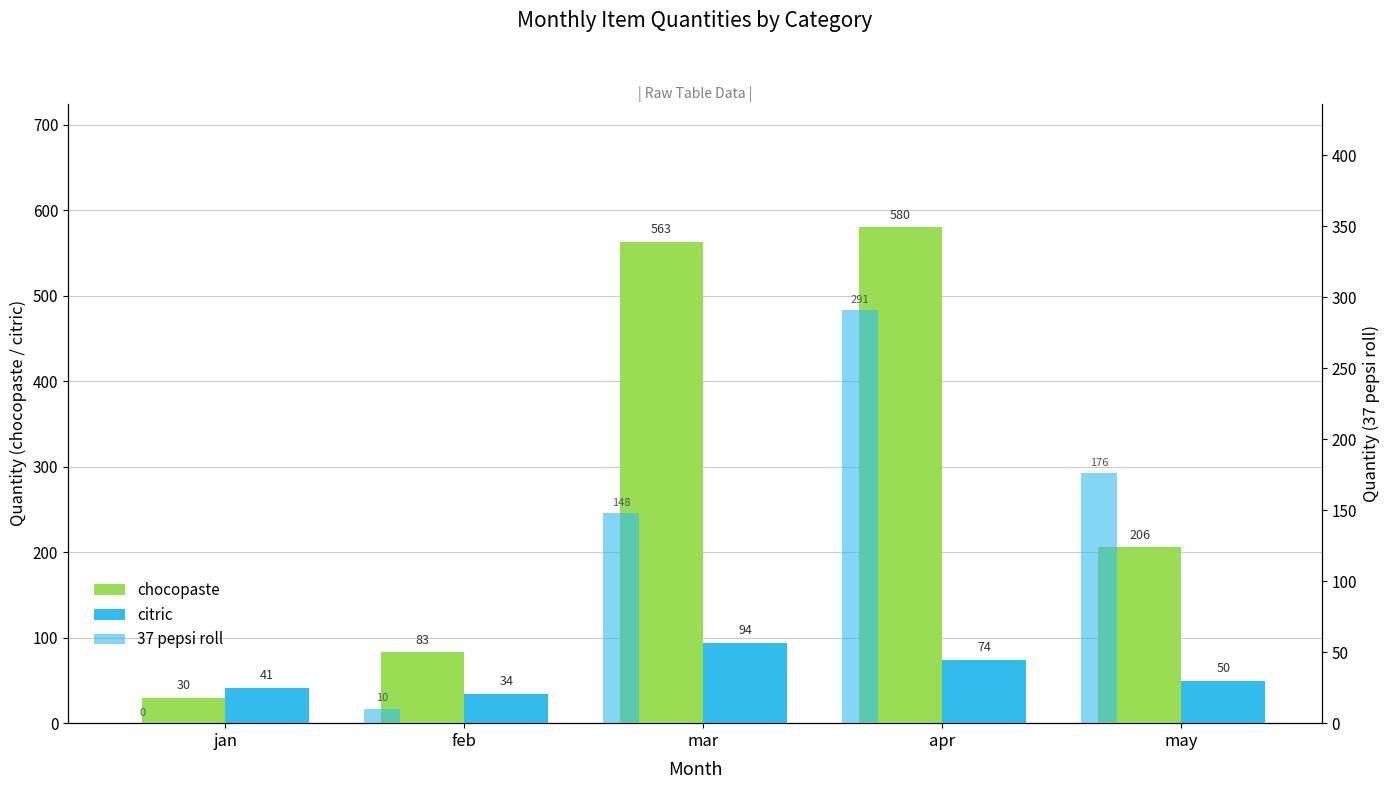

Reading left to right, extract all data points from this chart.

chocopaste: 30.0	83.0	563.0	580.0	206.0
citric: 41.2	34.5	93.8	74.2	49.9
37 pepsi roll: 0.0	10.0	148.0	291.0	176.0